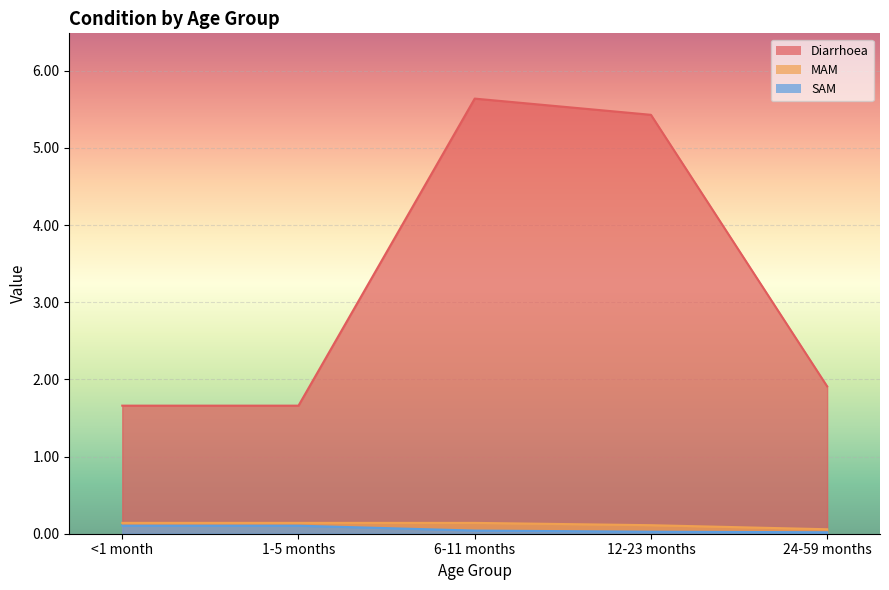

List the labels in order of MAM value, smallest first.

24-59 months, 12-23 months, <1 month, 1-5 months, 6-11 months